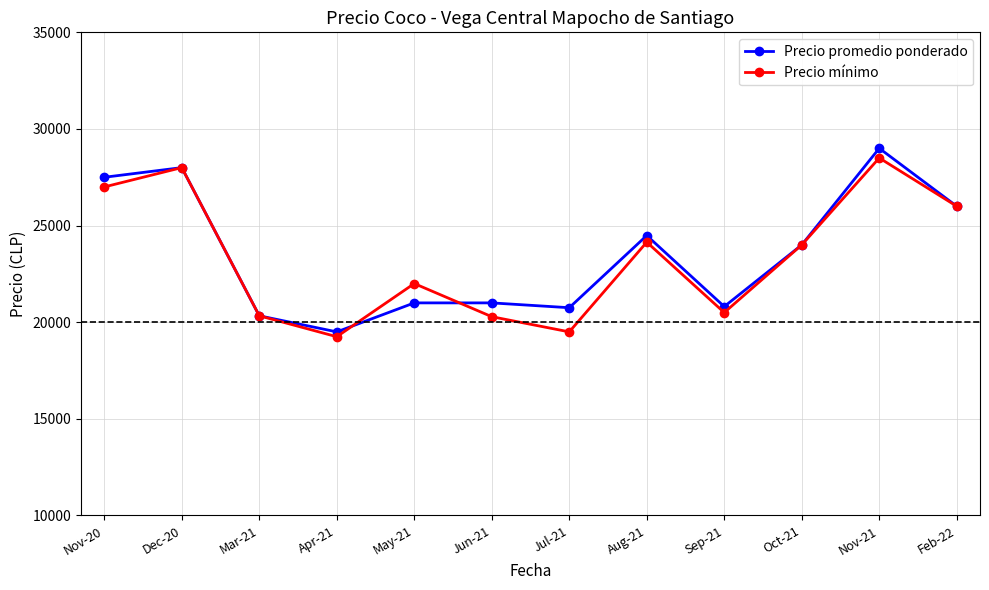

Is it true that Precio mínimo equals 27000 at Nov-20?

True